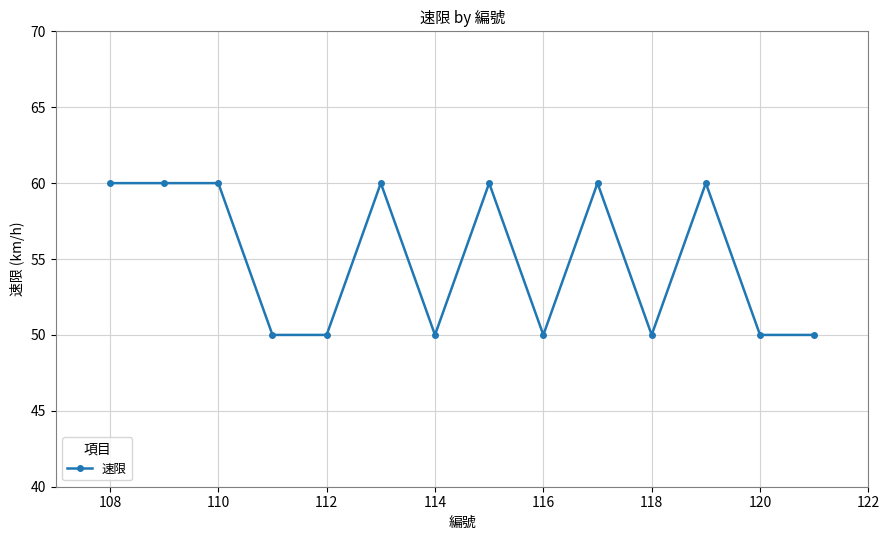

True or false: the data has more than 2 interior local peaks.

True